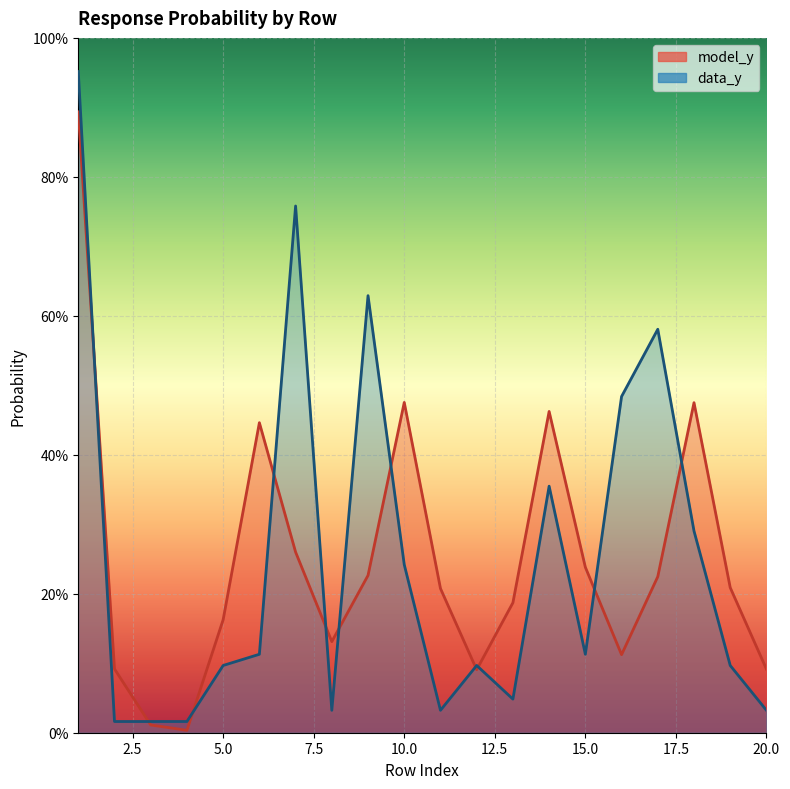

Where is the first local maximum for data_y?

7